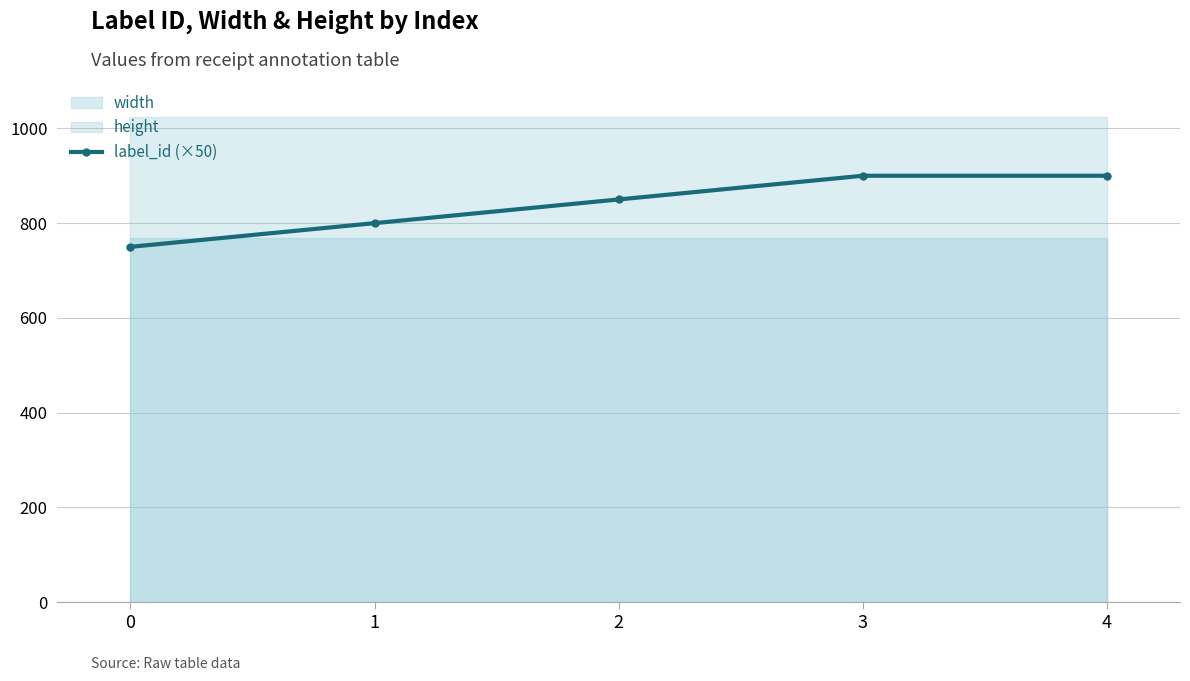

What is the maximum value for label_id (×50)?

900